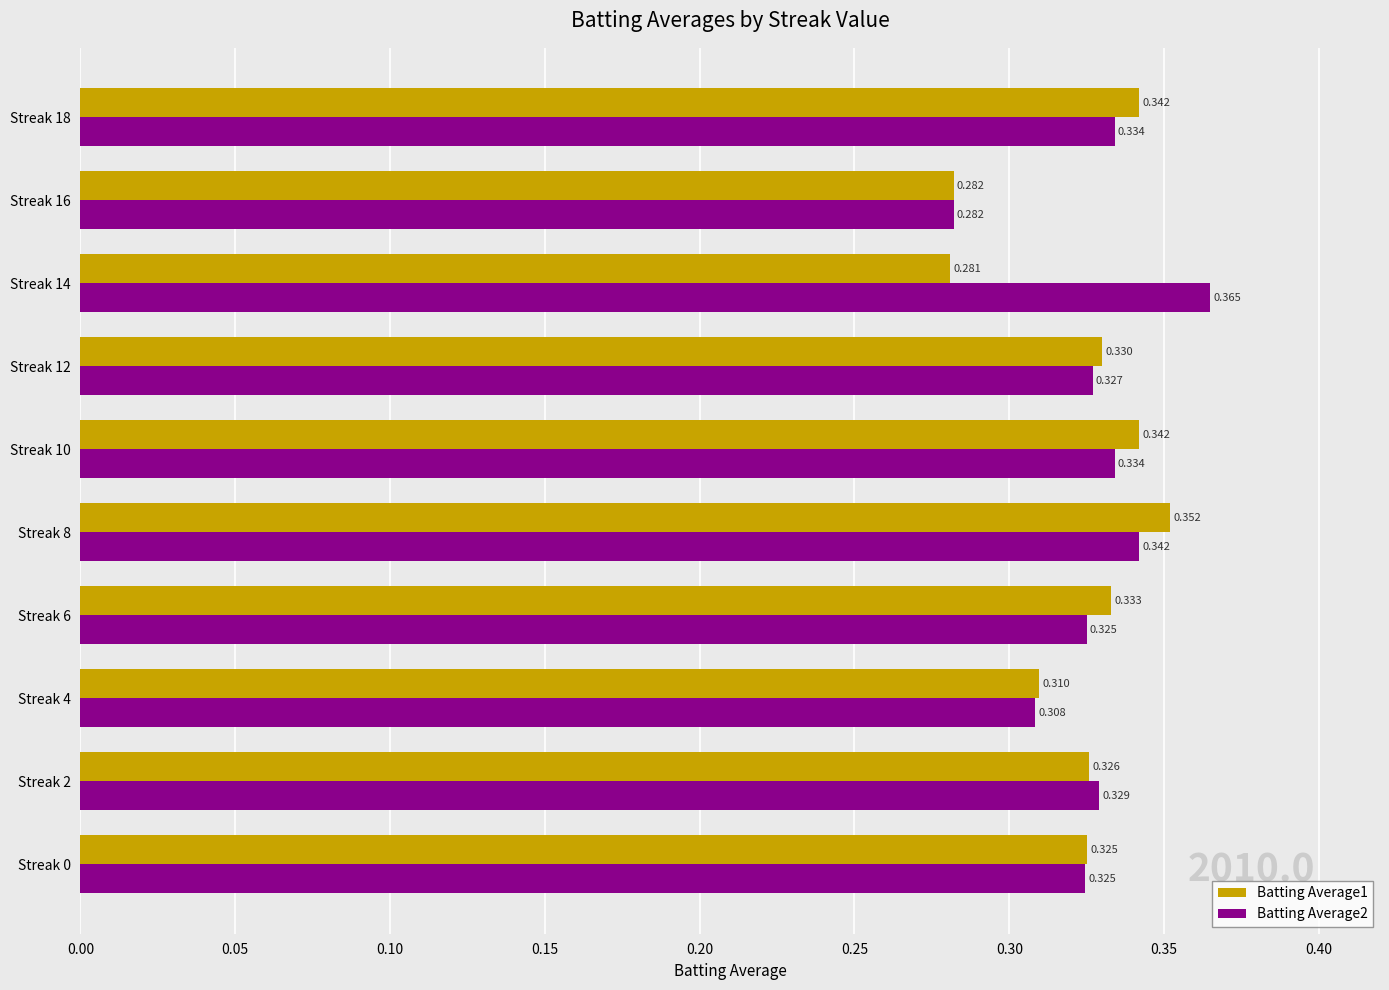

Which series has the largest range (max minus min)?

Batting Average2